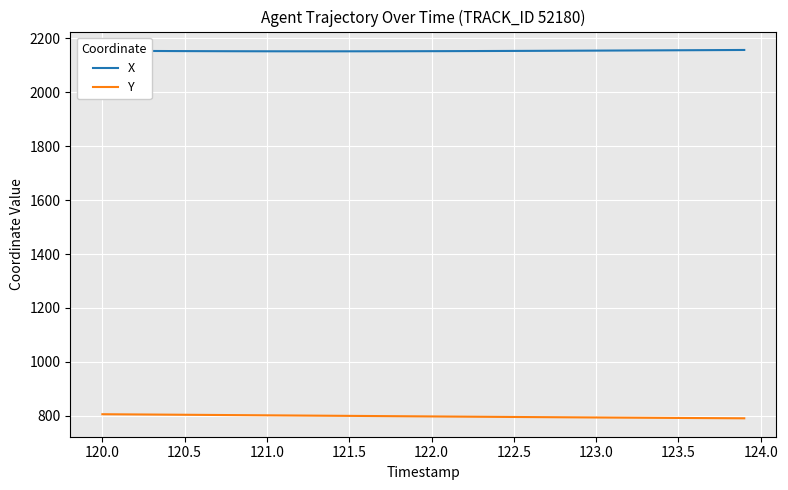

Which series has the largest total across all categories?

X